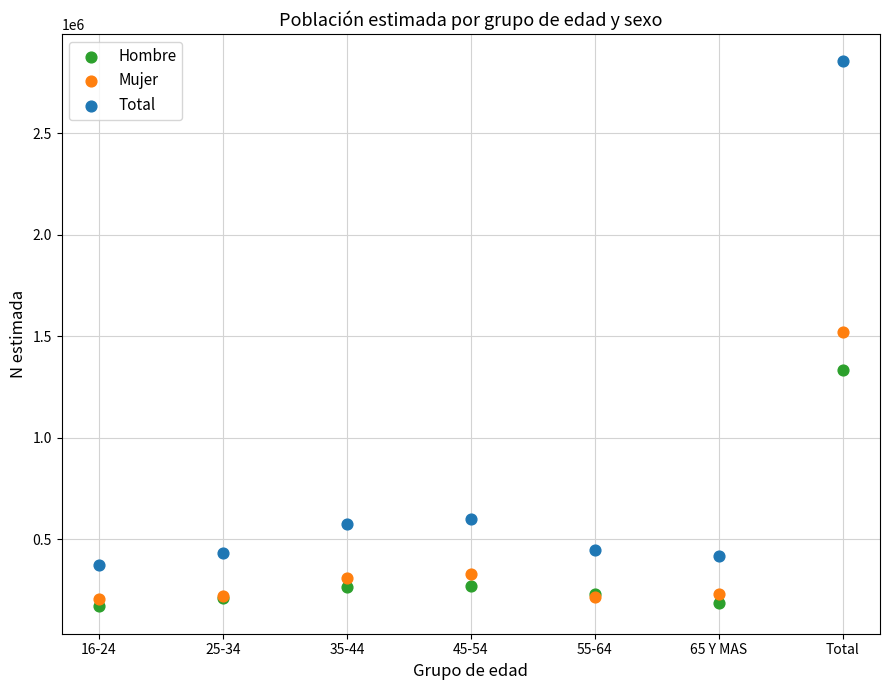

Which series has the largest Y range (max minus min)?

Total